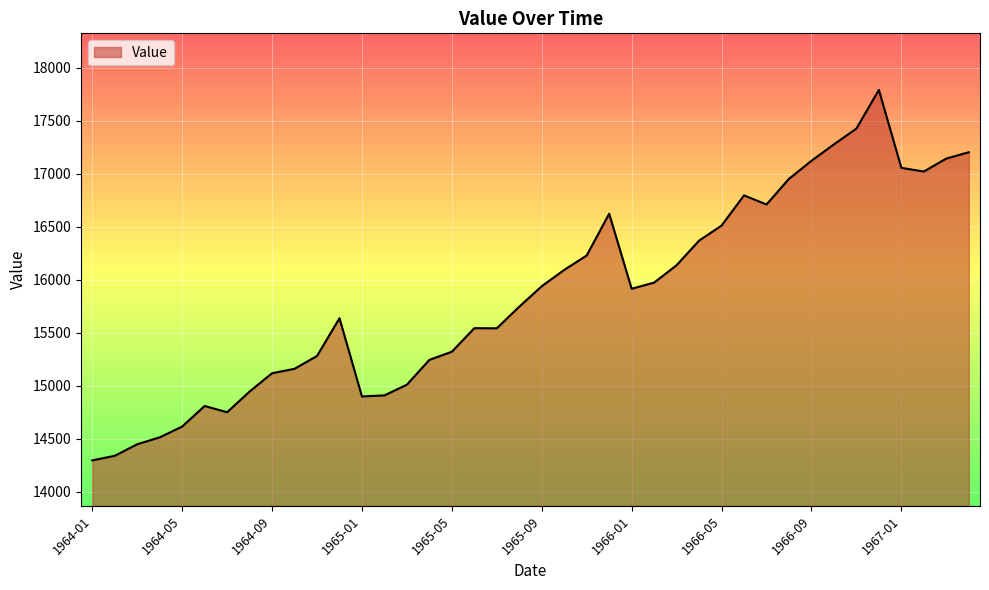

What is the difference between the second highest and minimum values?

3130